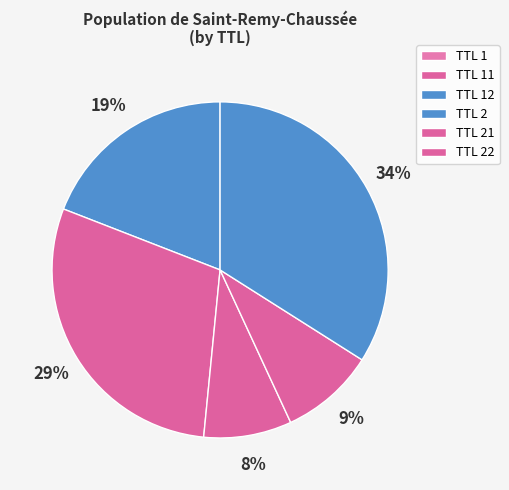

Is there any slice that represents more than half of the pie?

No